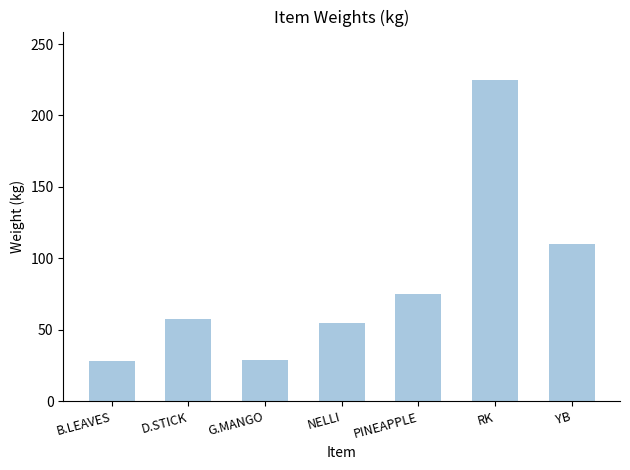

What is the change in value from D.STICK to YB?

+52.6